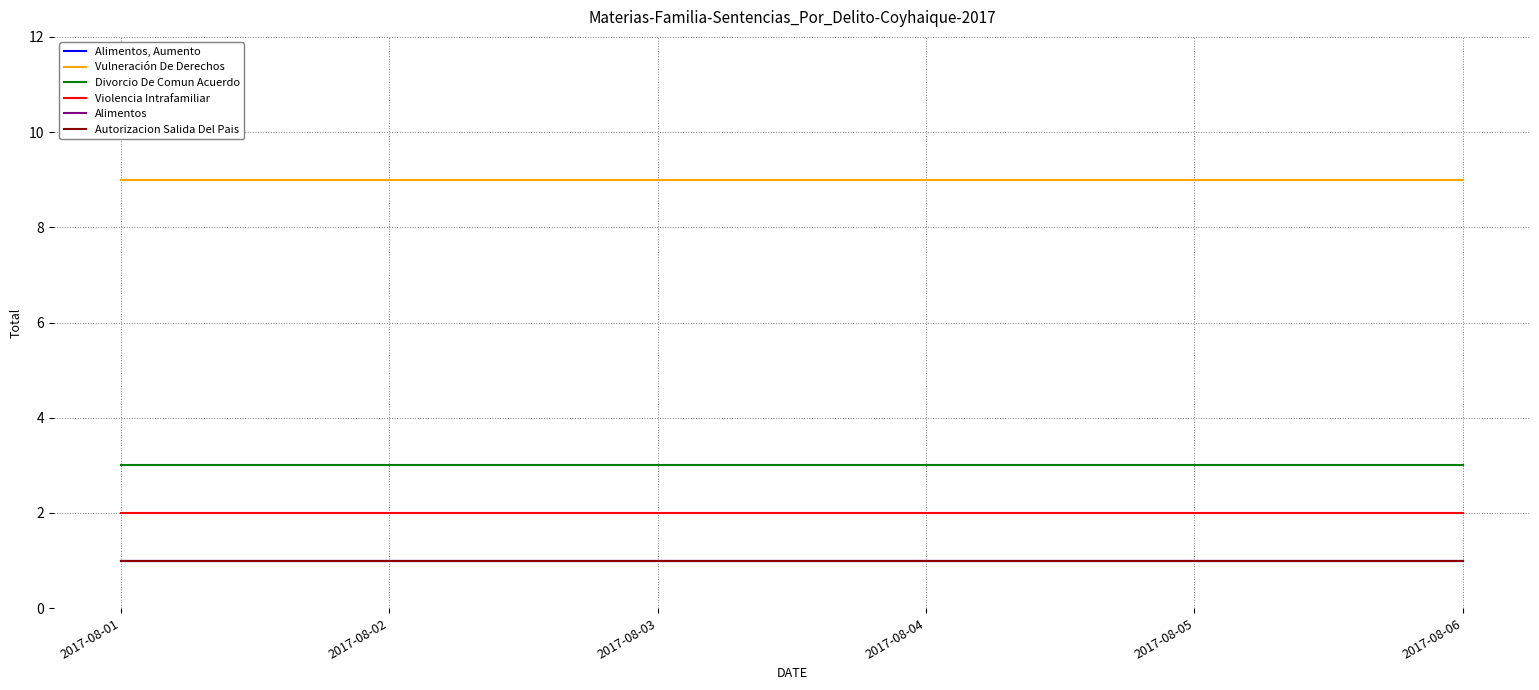

Is this an area chart (filled region under the line)?

No